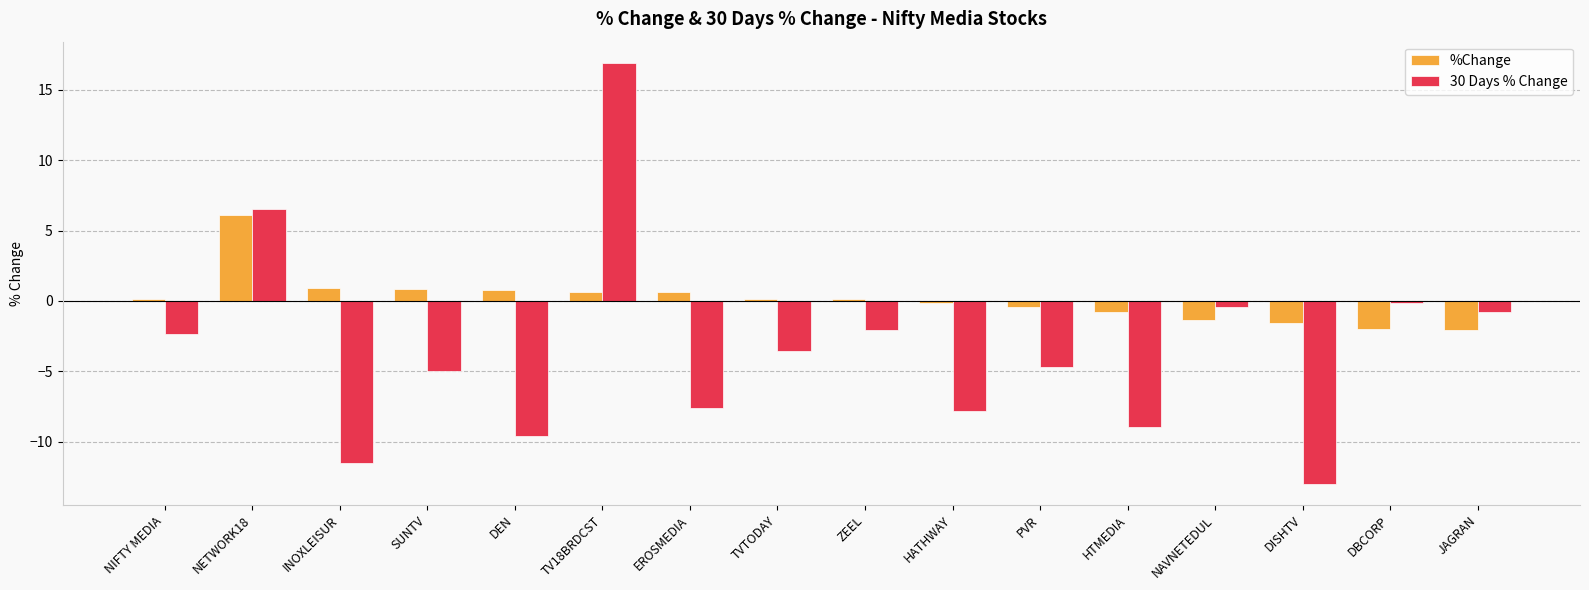

Between TVTODAY and ZEEL, which series saw the biggest shift?

30 Days % Change